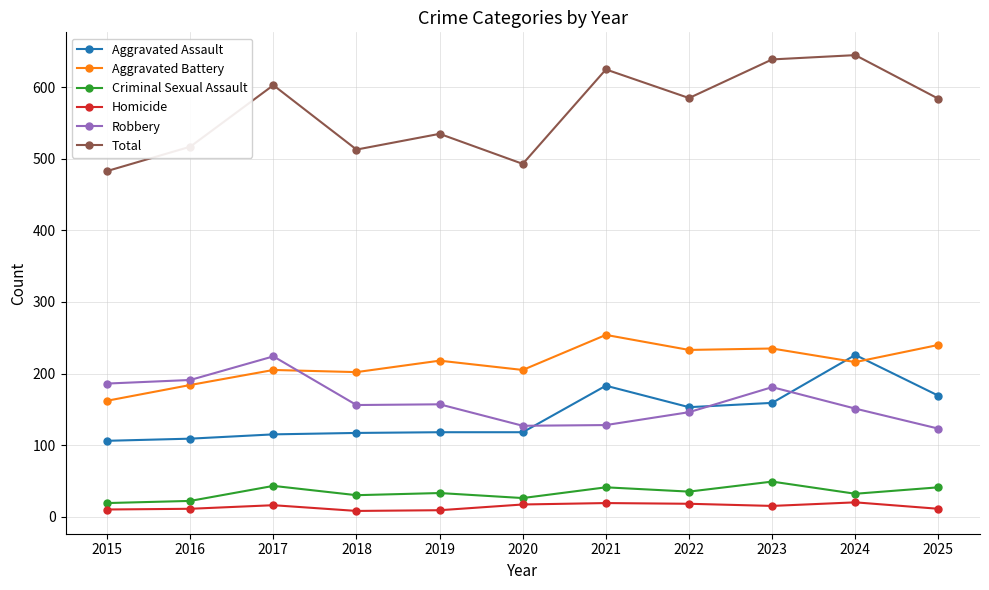

True or false: Criminal Sexual Assault and Aggravated Battery intersect in this chart.

False